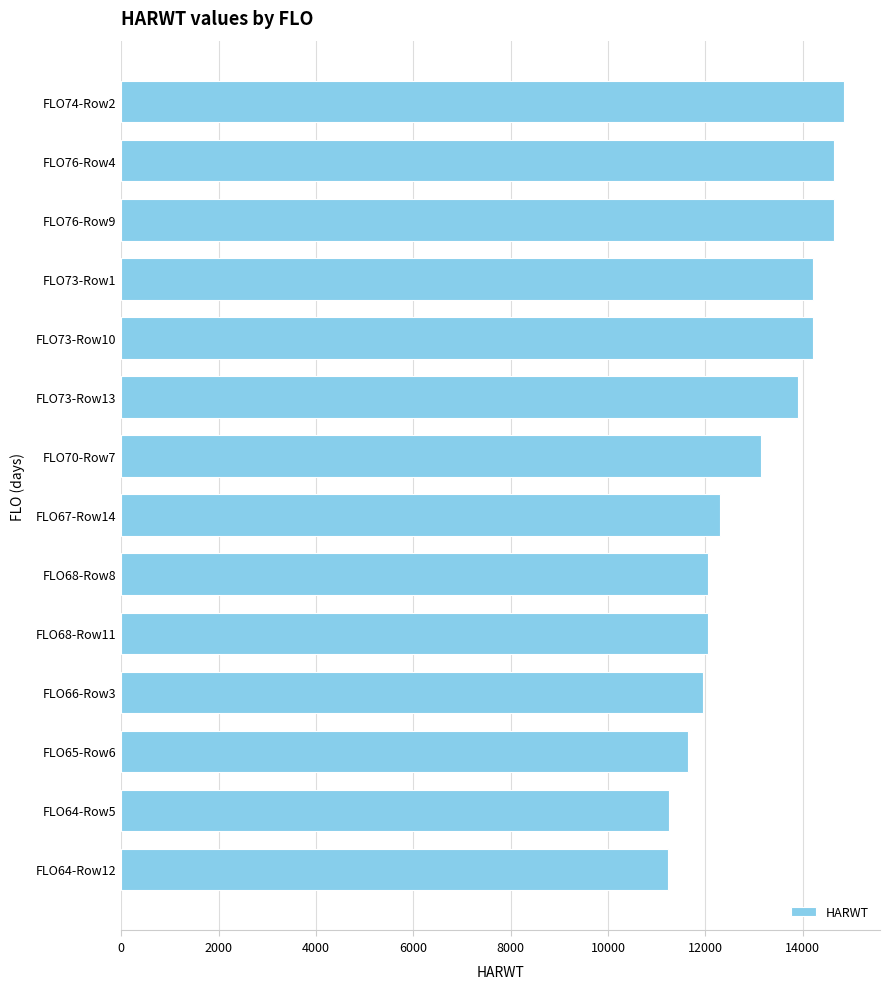

What is the difference between the maximum and minimum values?

3607